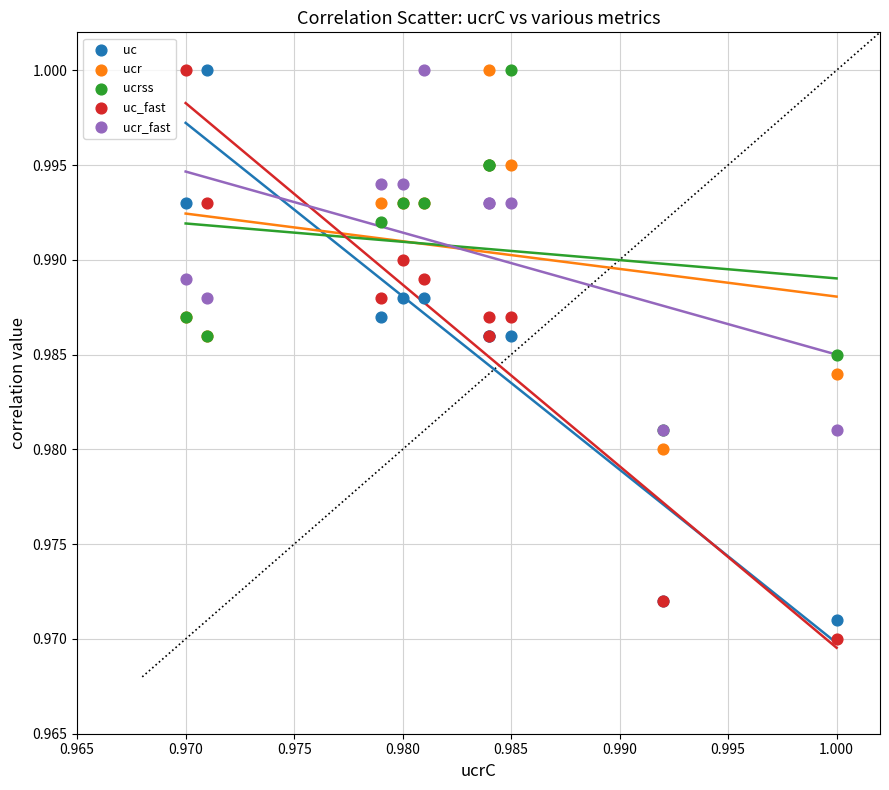

Which series reaches the minimum Y coordinate?

uc_fast